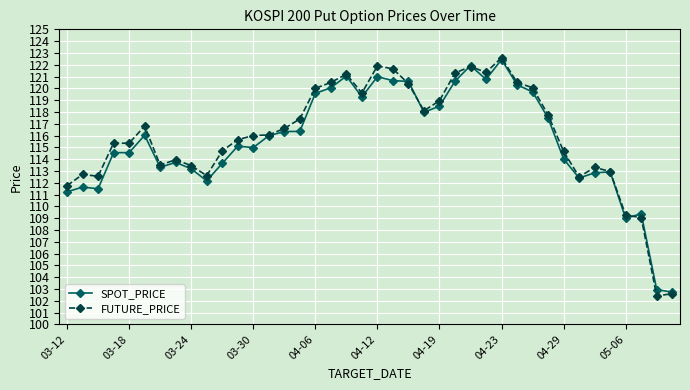

True or false: FUTURE_PRICE has more than 1 points higher than both neighbors.

True